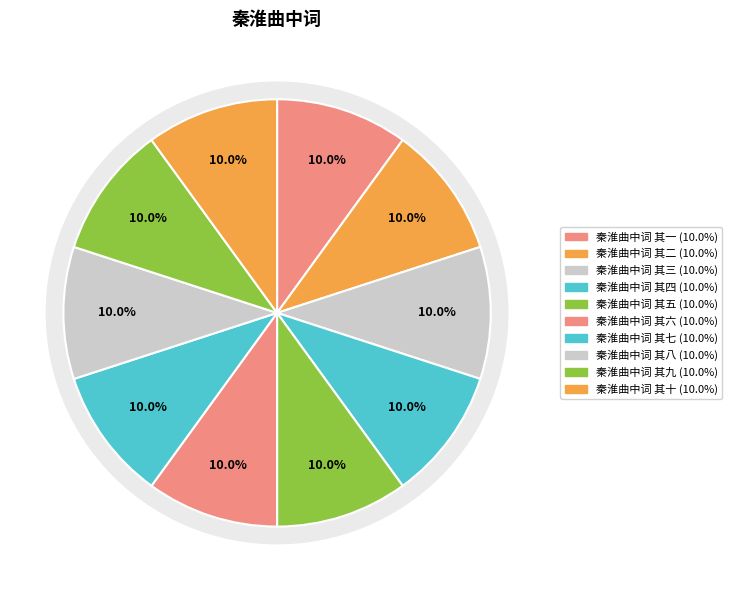

Is 秦淮曲中词 其六 the majority of the pie?

No